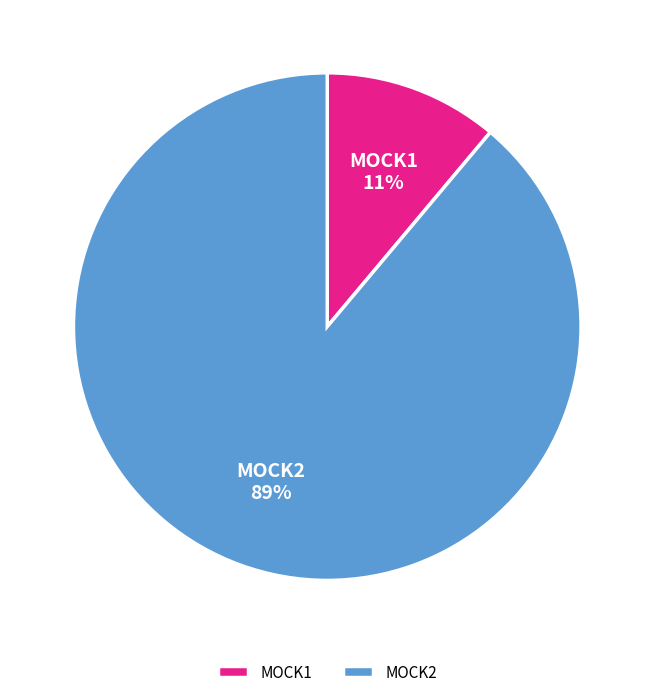

Rank the categories by value from highest to lowest.

MOCK2, MOCK1